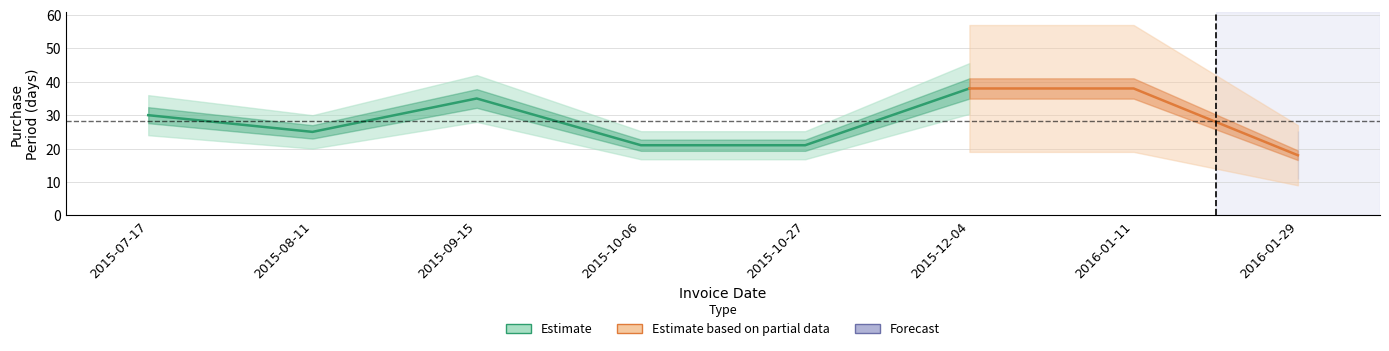

Count the number of values greater than 30.

3